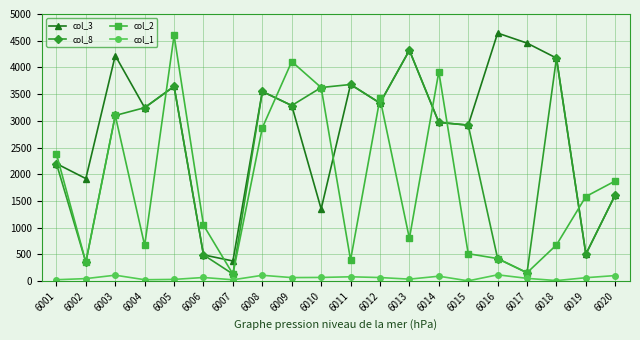

At which label is col_8 closest to 2227?

6001